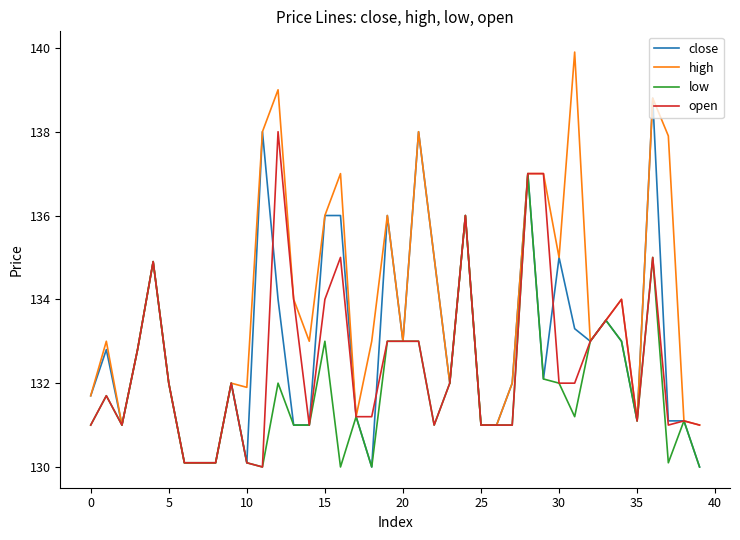

Which series has the largest range (max minus min)?

high